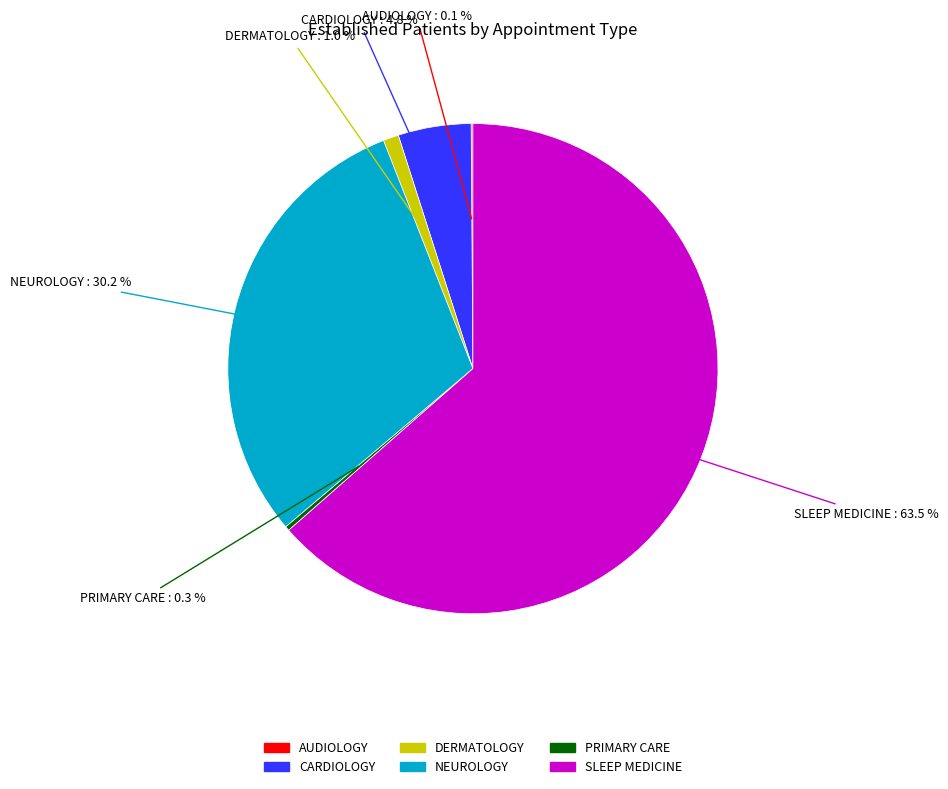

What percentage is NOT represented by NEUROLOGY?

69.8%